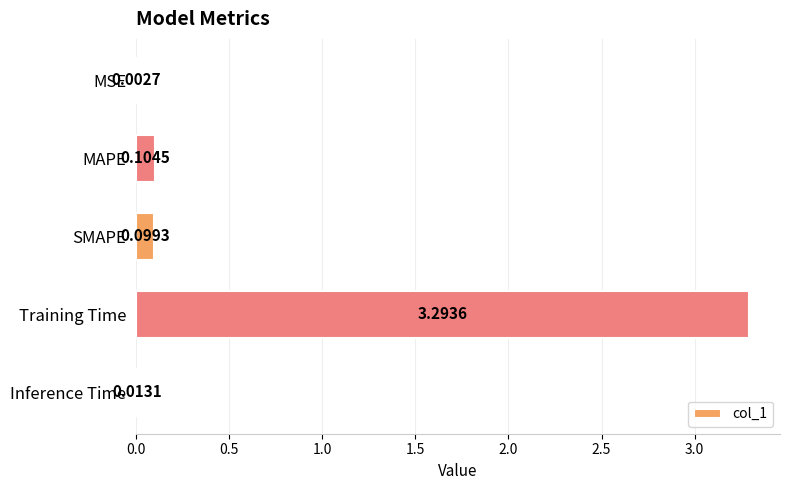

Which has a higher value, Training Time or Inference Time?

Training Time